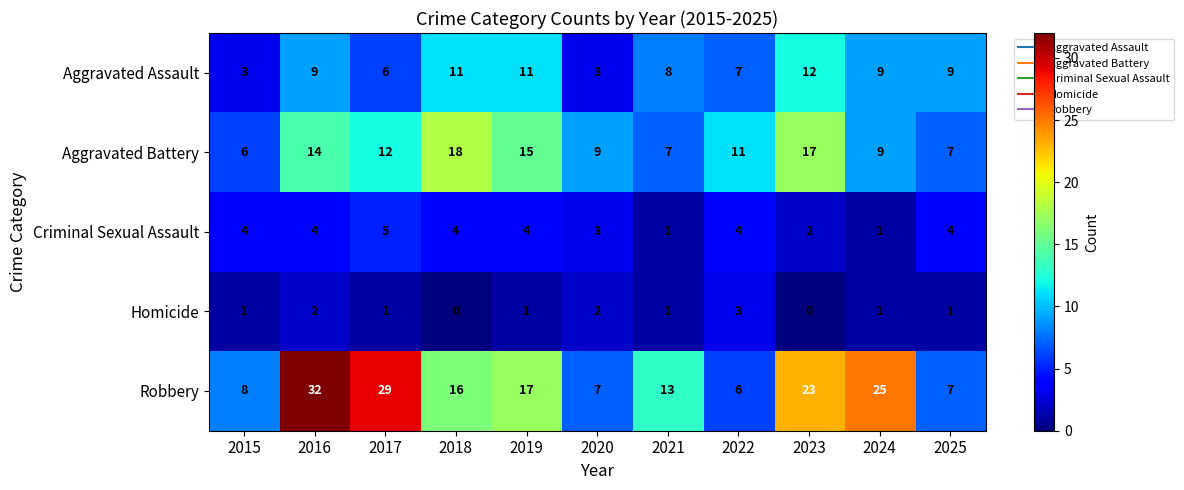

What is the difference between the highest and lowest values at 2022?

8